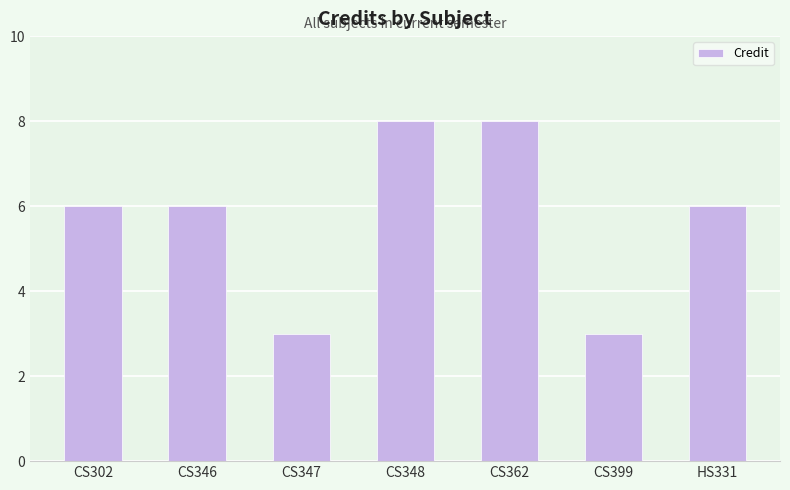

How many series are shown in this chart?

1